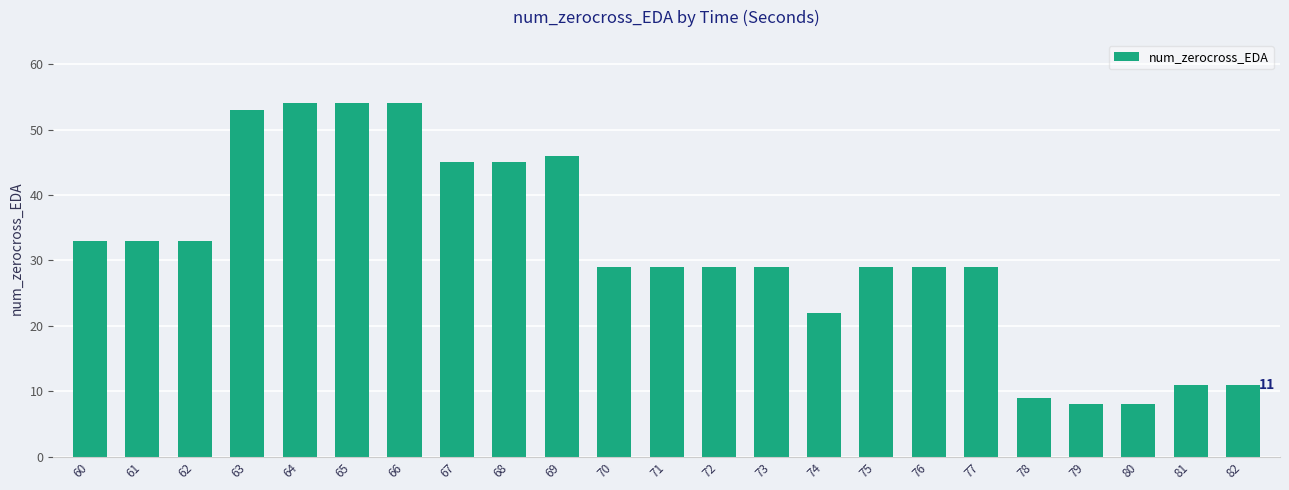

Approximately how many times larger is the value at 80 compared to 79?

1.0